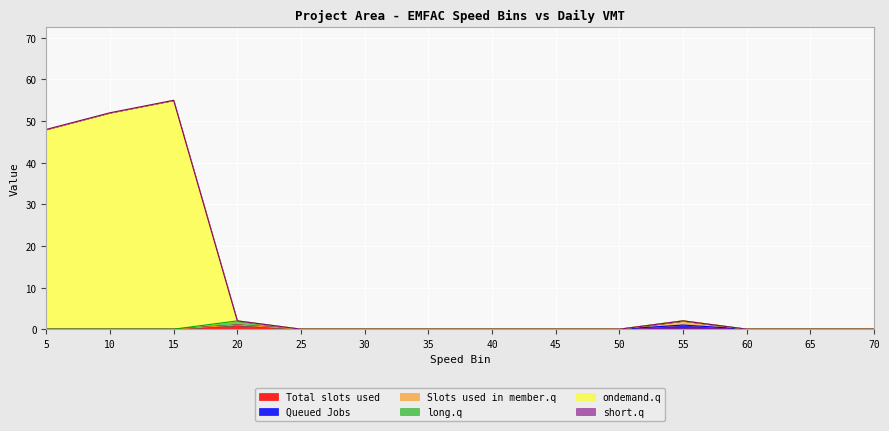

How many lines are shown in the chart?

6